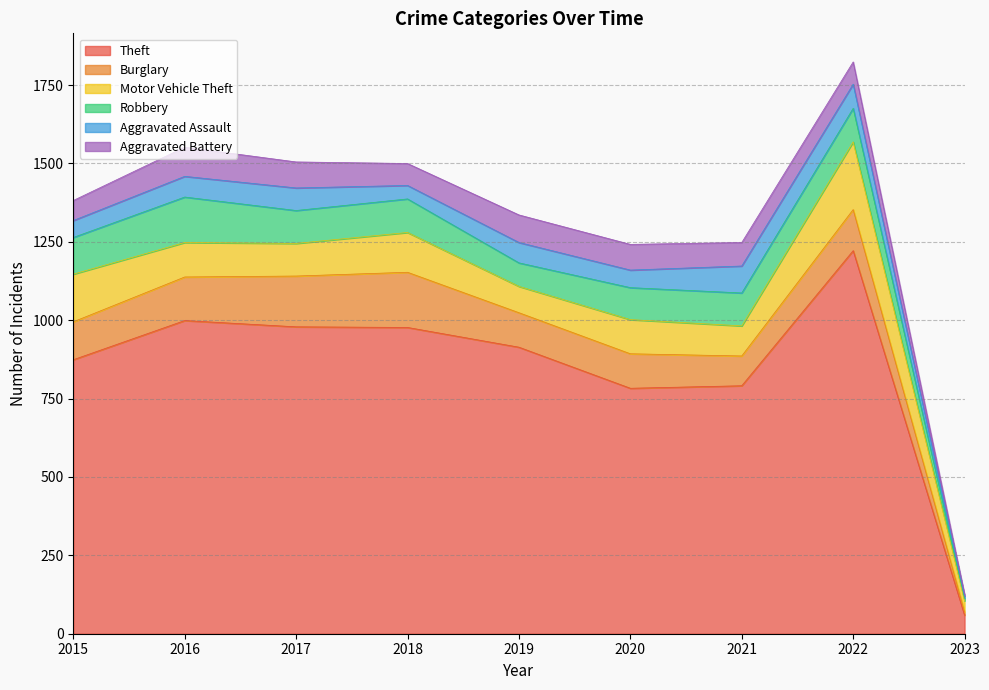

Which series changed the most between 2019 and 2020?

Theft